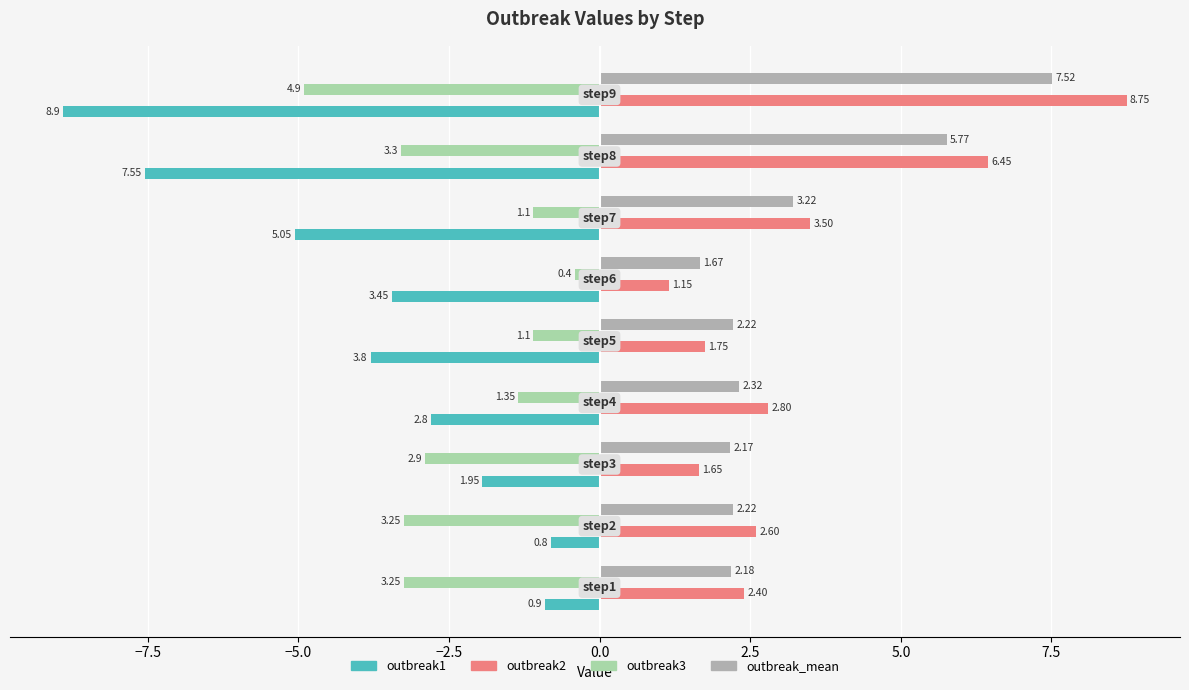

What is the highest value of the outbreak3 series?

-0.4